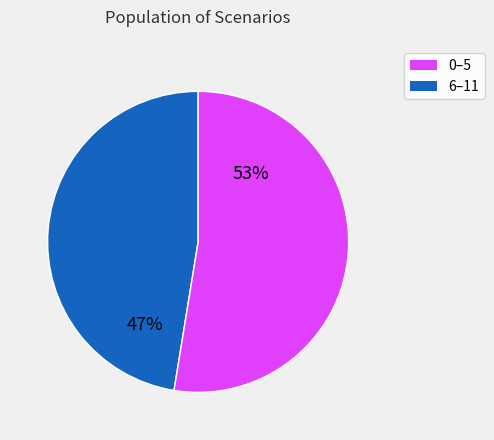

Does any single category account for the majority?

Yes